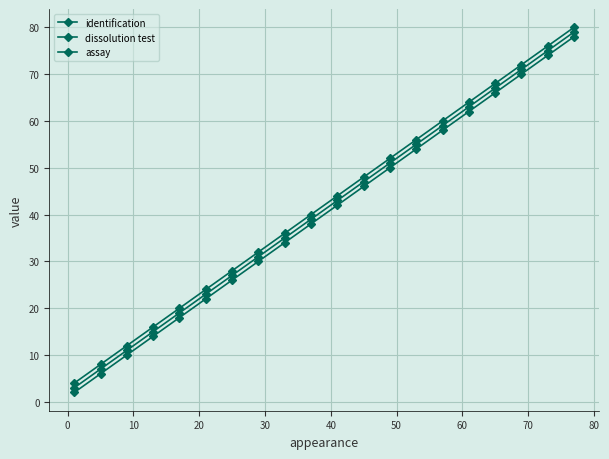

What is the average value of the identification series?

40